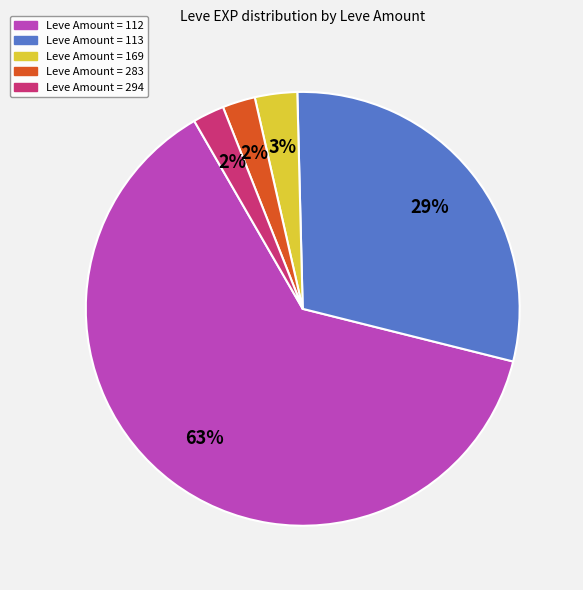

Is there a majority slice in this chart?

Yes